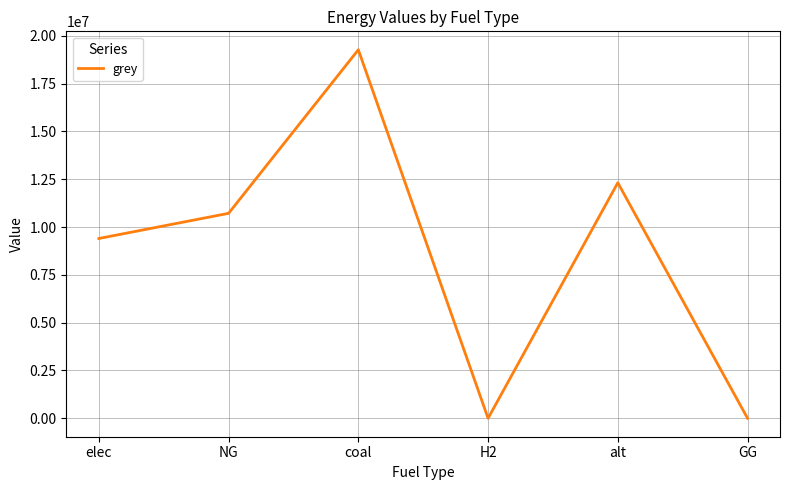

How many categories are shown in the chart?

6